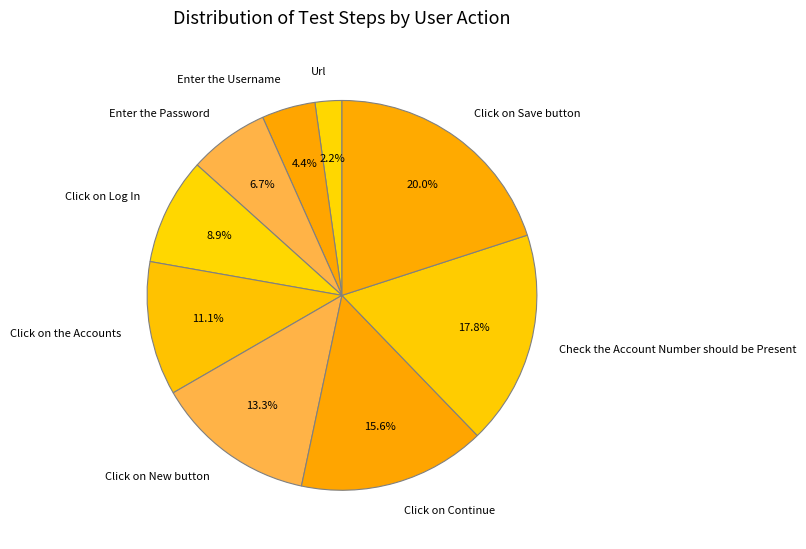

How many slices are in this pie chart?

9